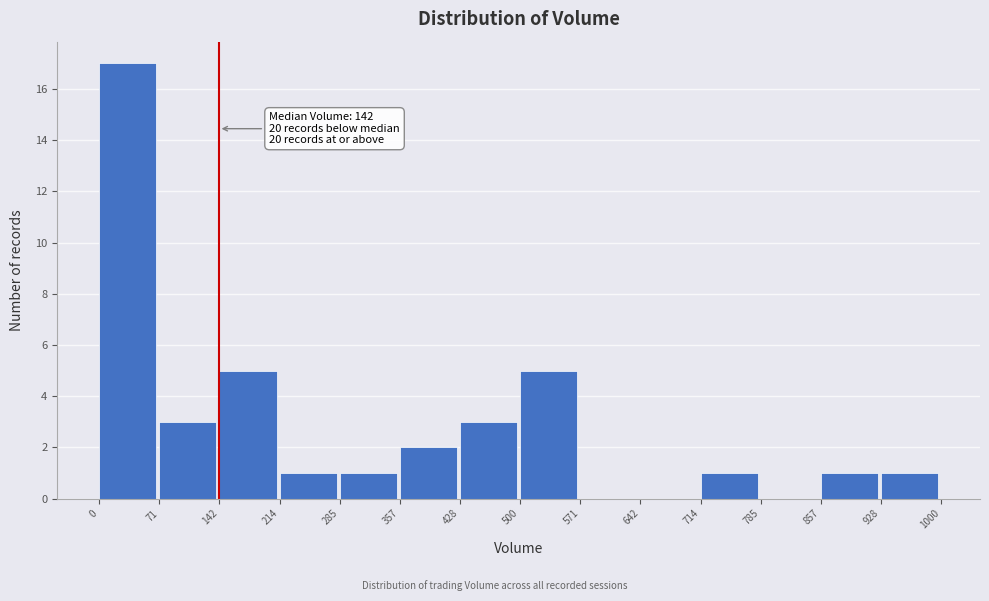

Which range on the x-axis has the tallest bar?

0 to 71